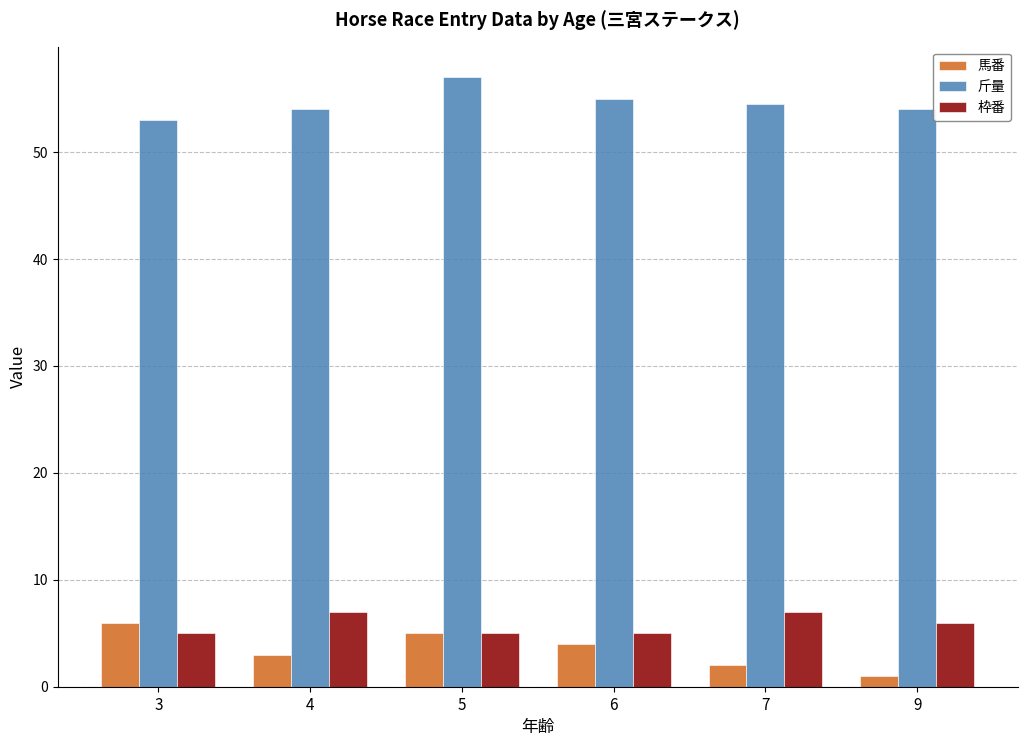

Which series has the widest spread of values?

馬番